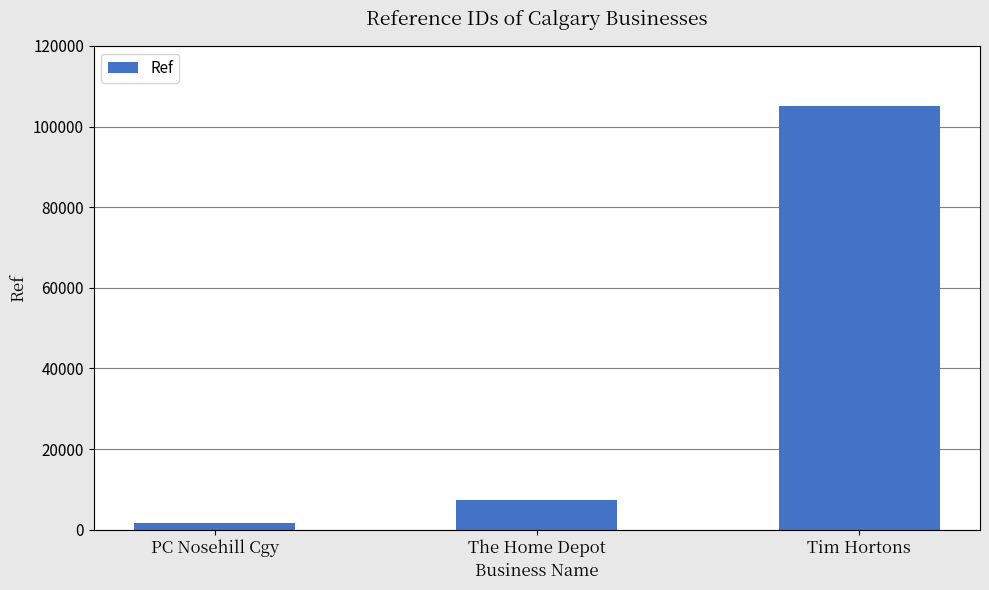

How many data points are less than 7250?

1